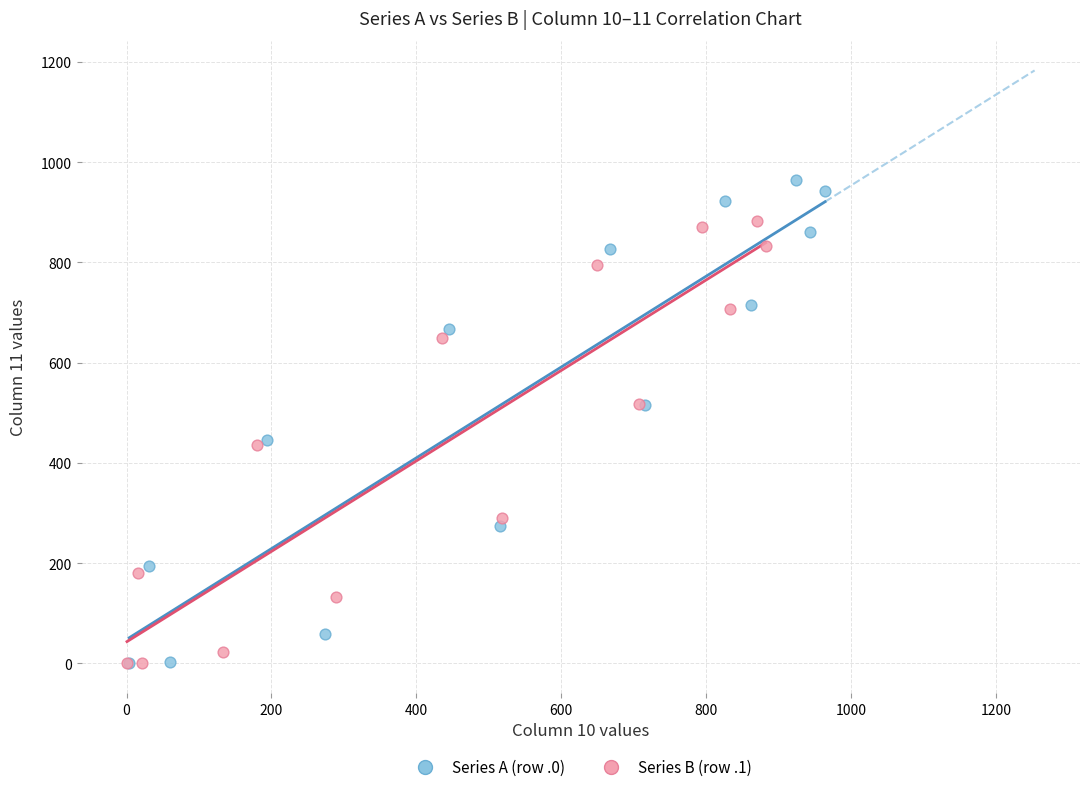

What are all the series names shown in the legend?

Series A (row .0), Series B (row .1)